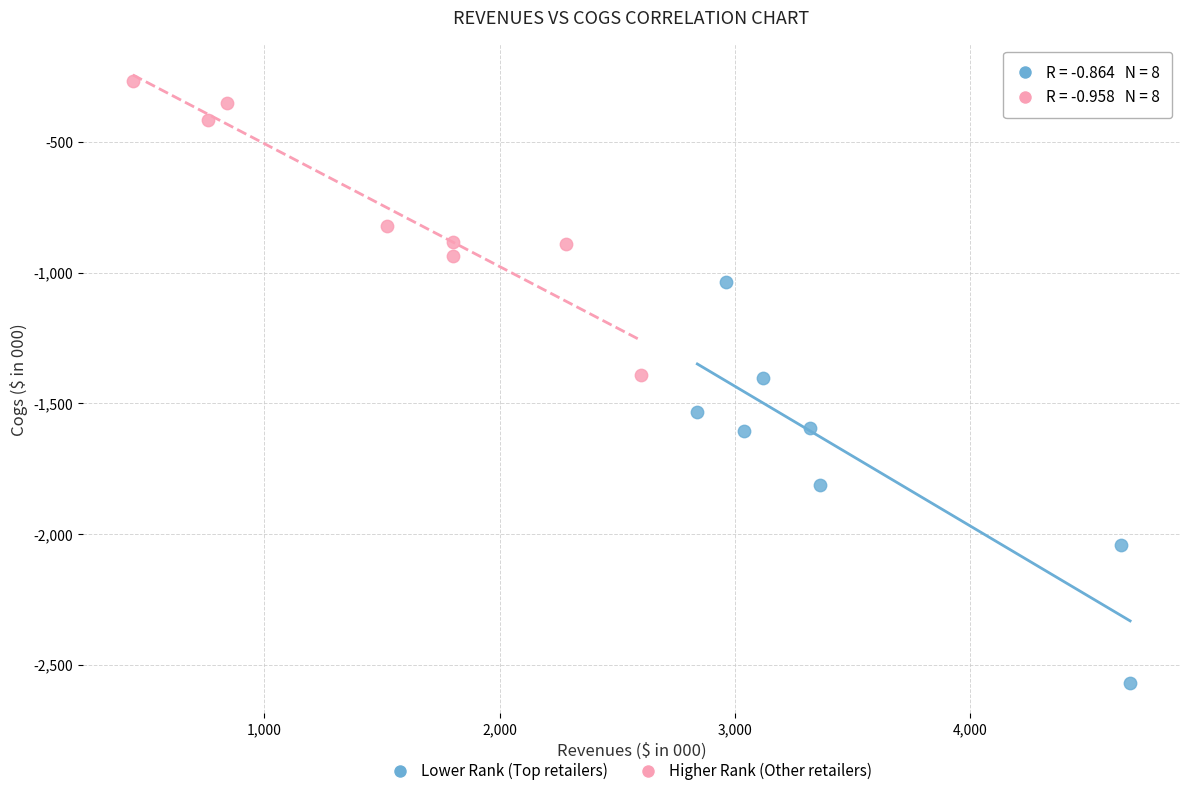

Which series has the widest spread of Y values?

Lower Rank (Top retailers)